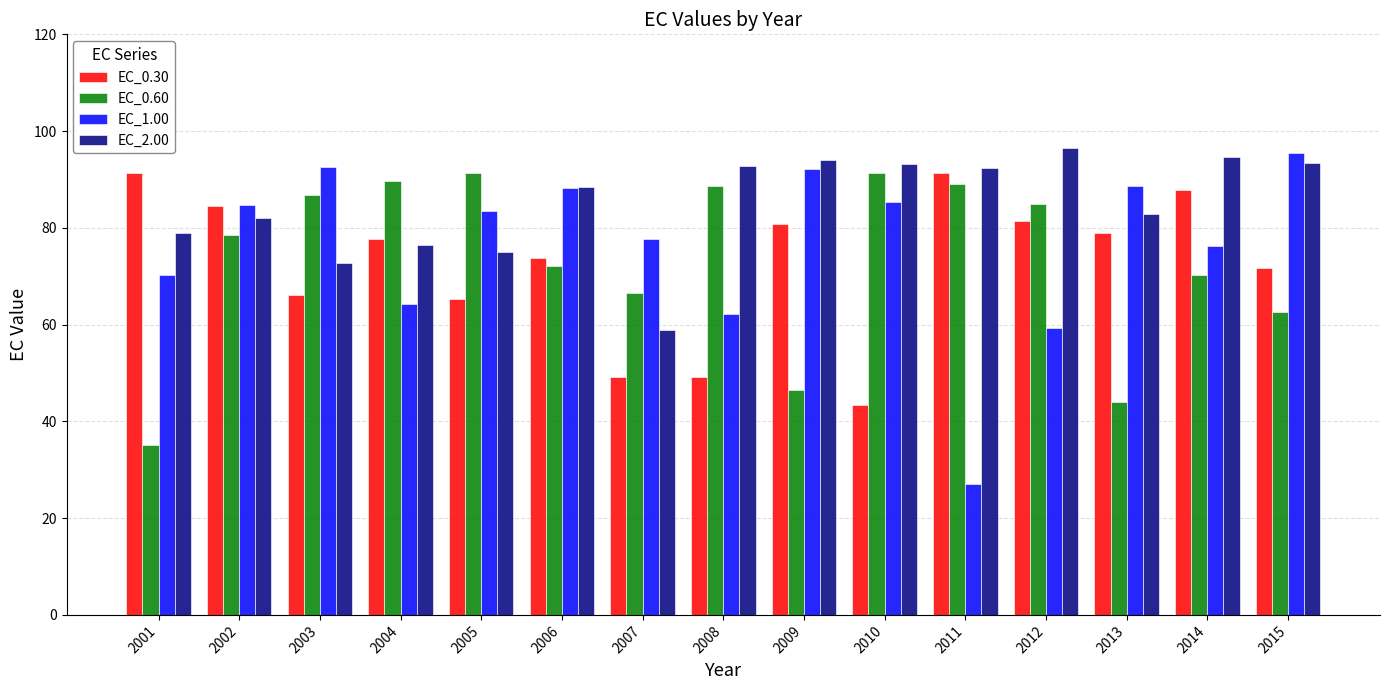

How many bars are there in each group?

4